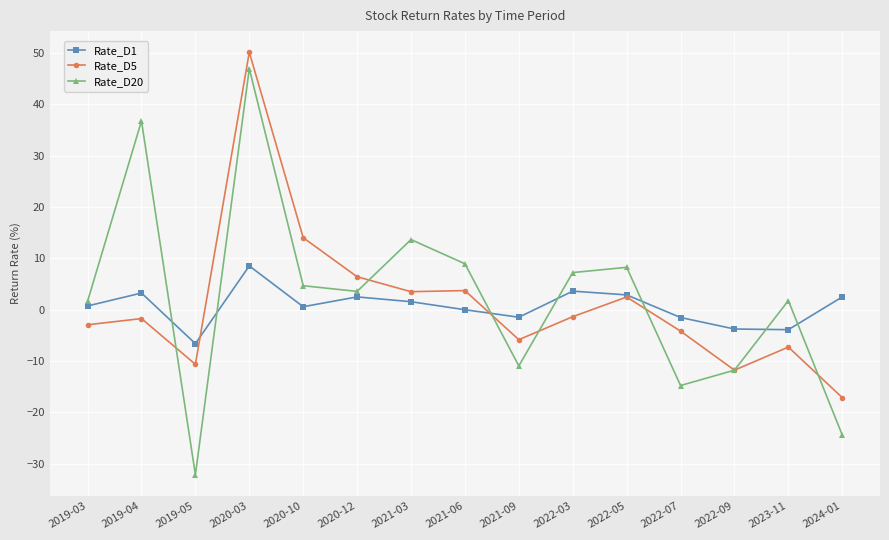

How many data points does each series have?

15